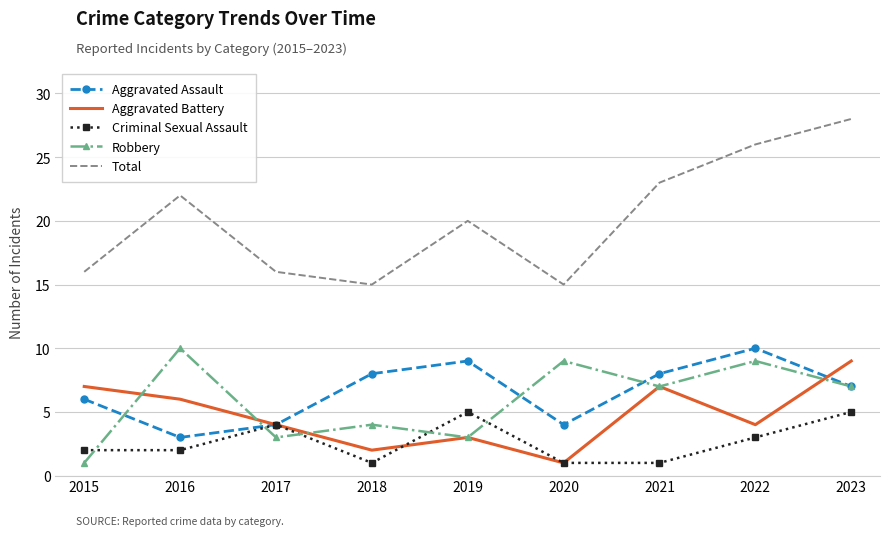

The value of Criminal Sexual Assault at 2021 is 0. True or false?

False